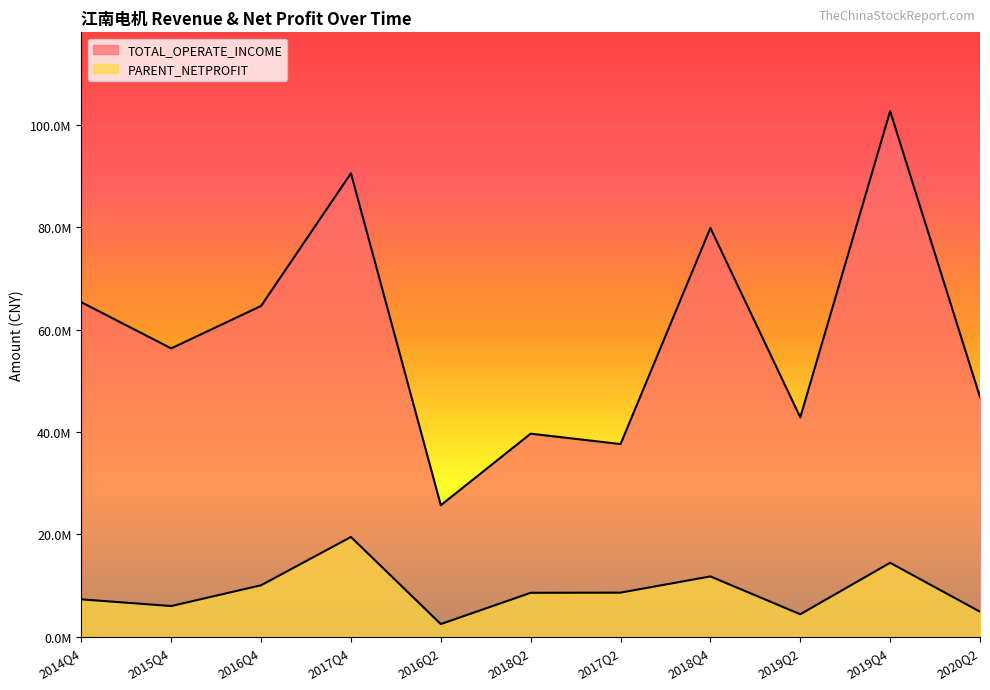

What are all the series names shown in the legend?

TOTAL_OPERATE_INCOME, PARENT_NETPROFIT